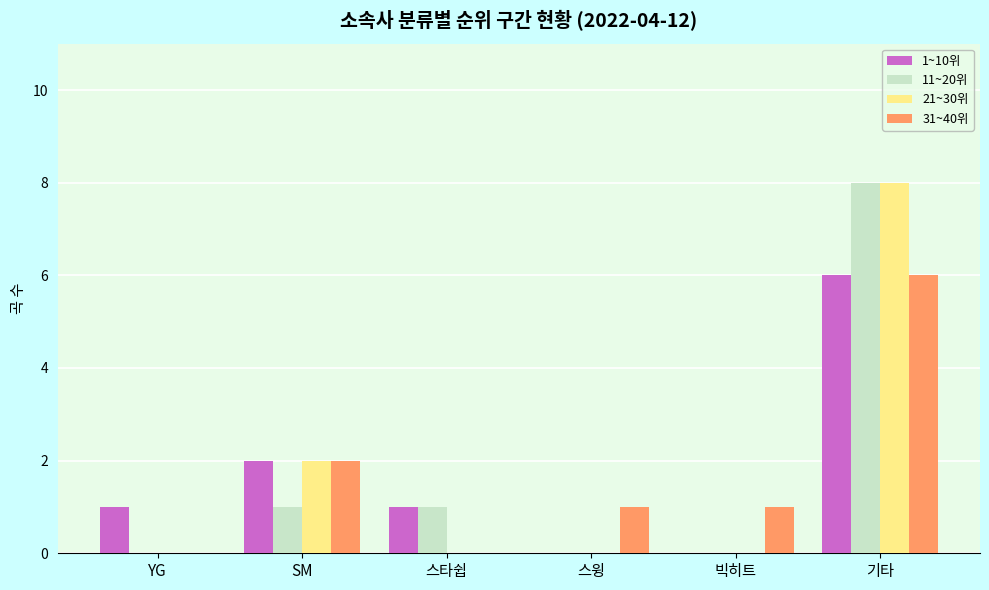

What is the total value across all series at YG?

1